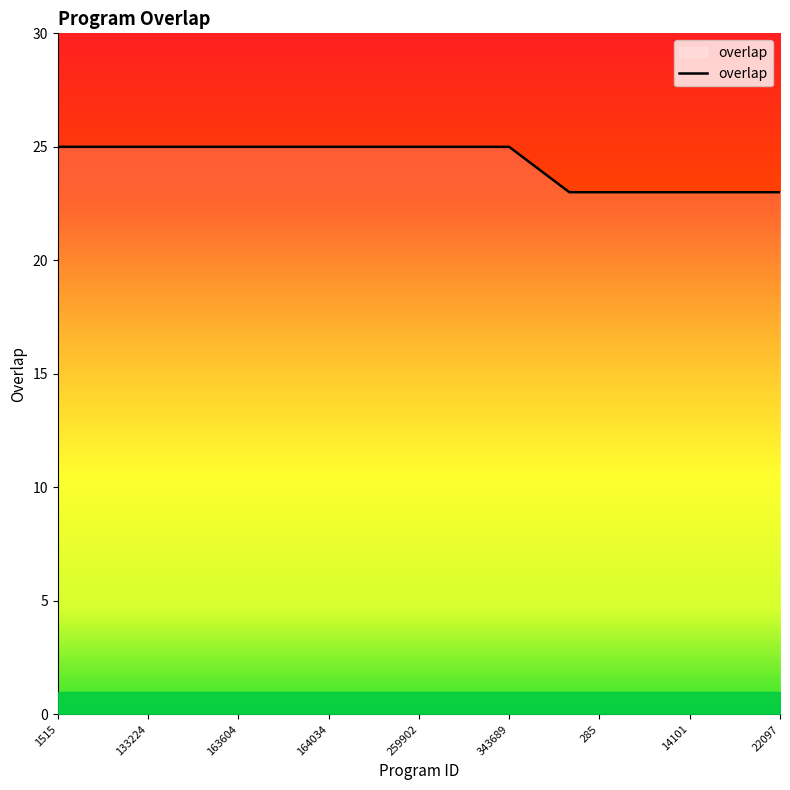

What is the greatest value displayed?

25